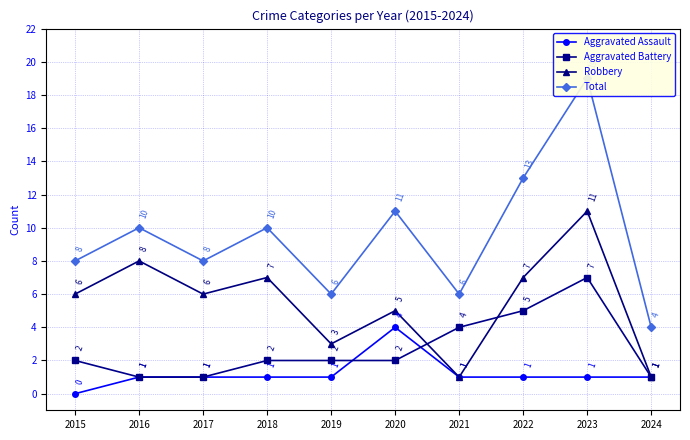

Rank the series by their maximum value, from lowest to highest.

Aggravated Assault, Aggravated Battery, Robbery, Total